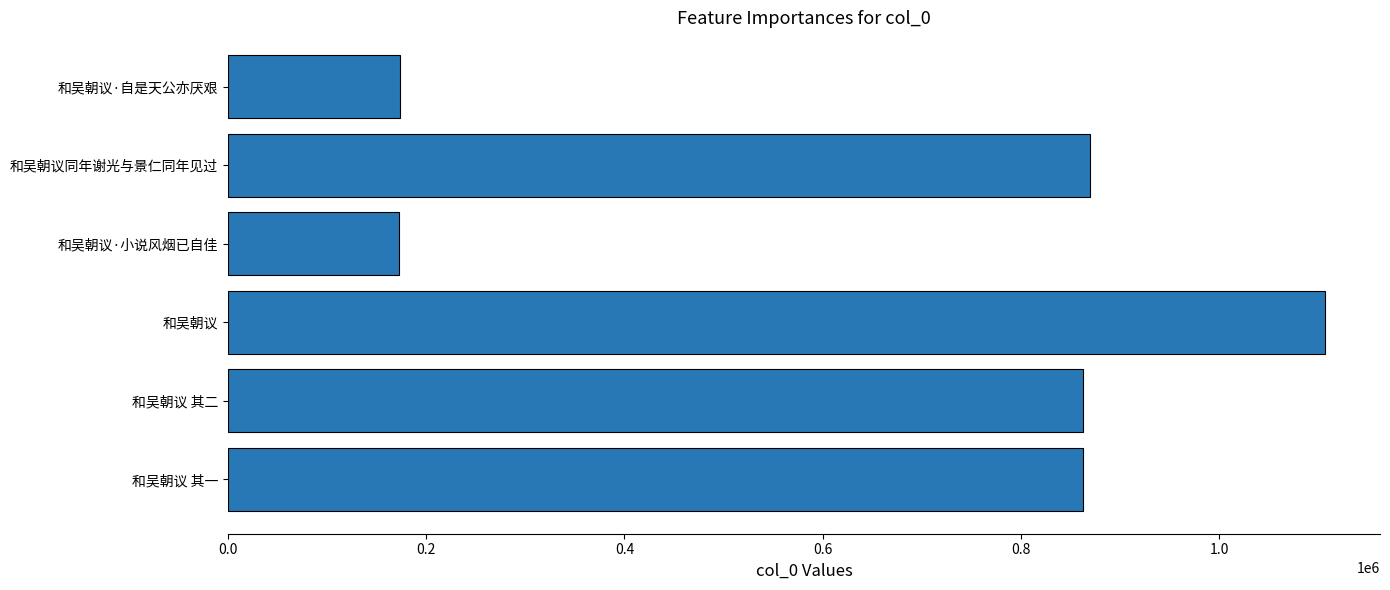

What is the maximum value shown in the chart?

1106822